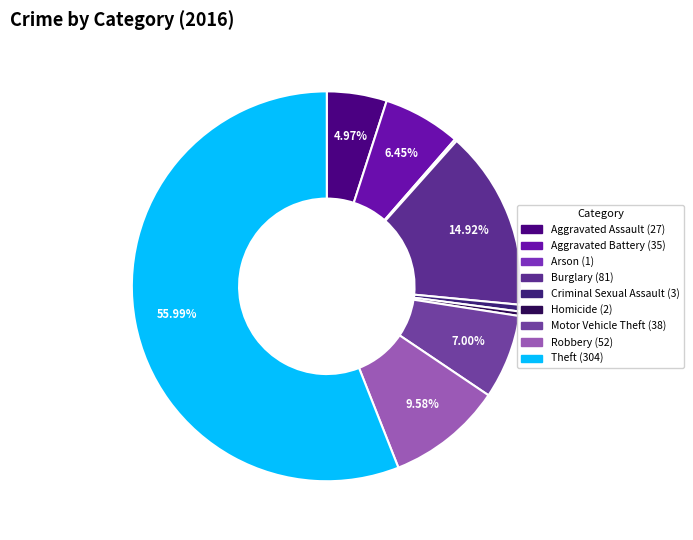

To the nearest percent, what is the average slice percentage?

11%